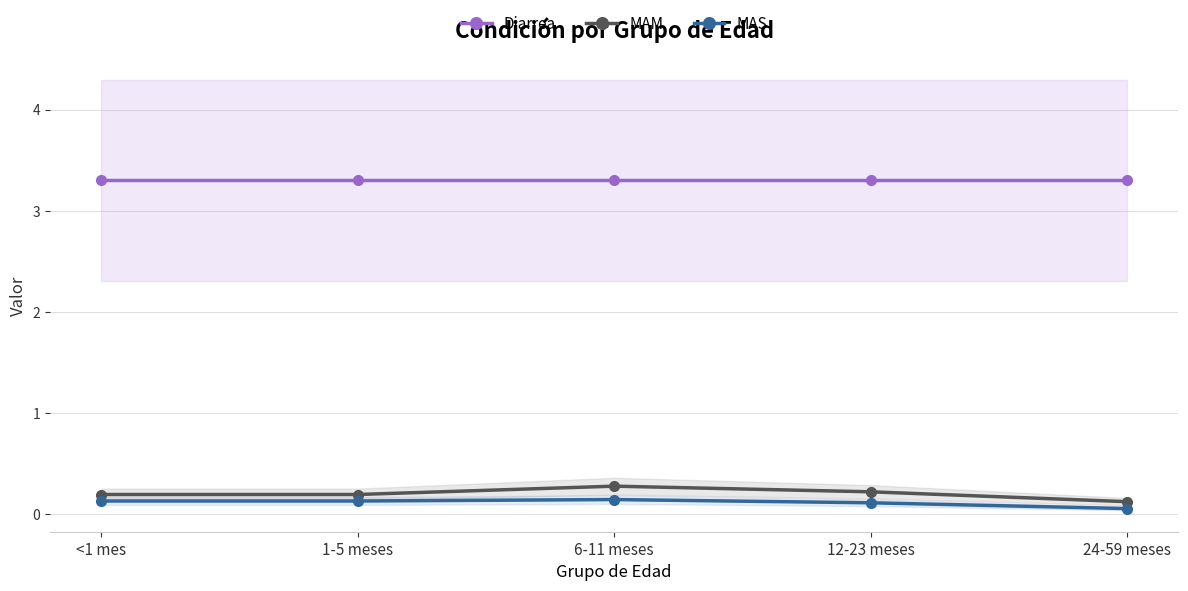

Reading left to right, extract all data points from this chart.

Diarrea: <1 mes=3.3	1-5 meses=3.3	6-11 meses=3.3	12-23 meses=3.3	24-59 meses=3.3
MAM: <1 mes=0.2	1-5 meses=0.2	6-11 meses=0.3	12-23 meses=0.2	24-59 meses=0.1
MAS: <1 mes=0.1	1-5 meses=0.1	6-11 meses=0.1	12-23 meses=0.1	24-59 meses=0.1